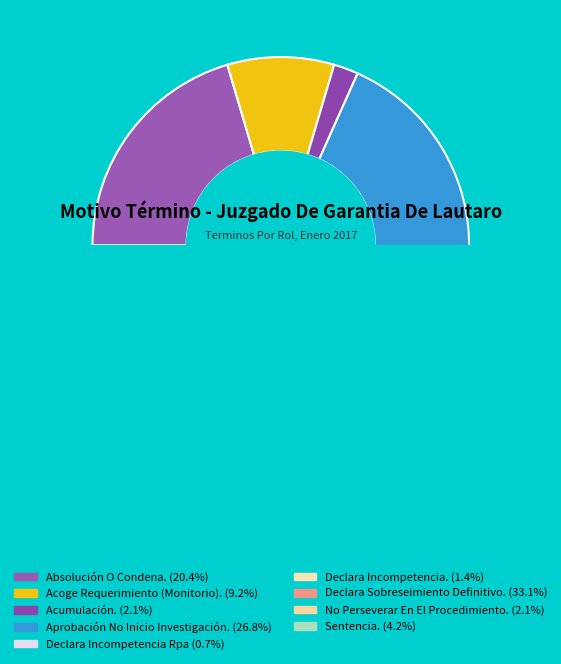

Is it true that Sentencia. is 4% of the pie?

True